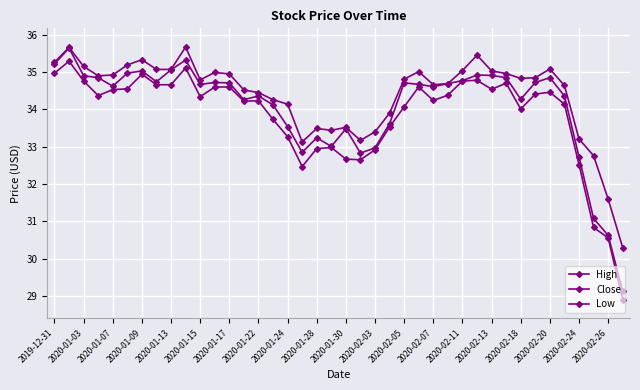

Does the chart have visible grid lines?

Yes